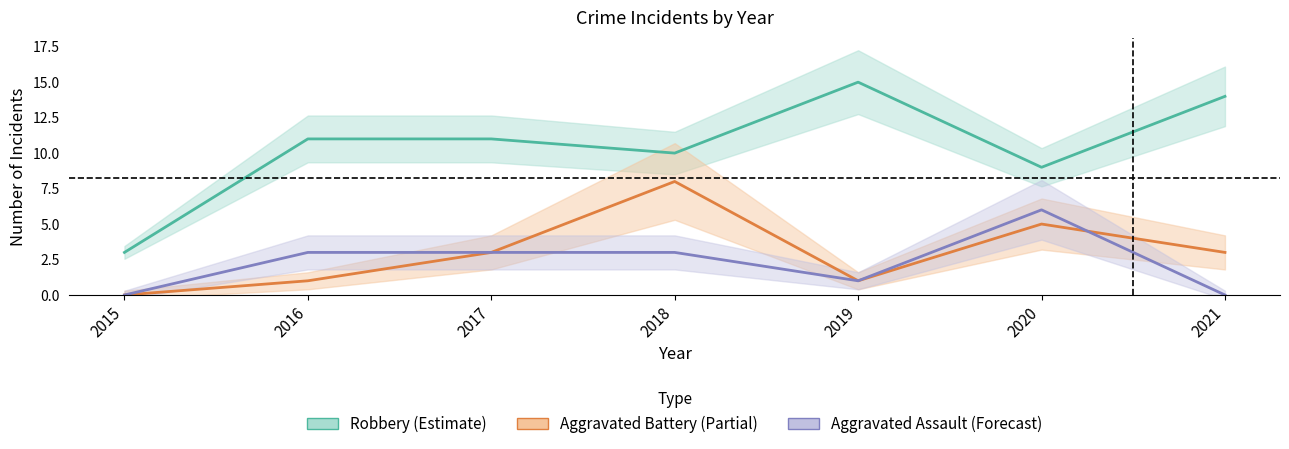

Between 2020 and 2016, which is larger?

2016